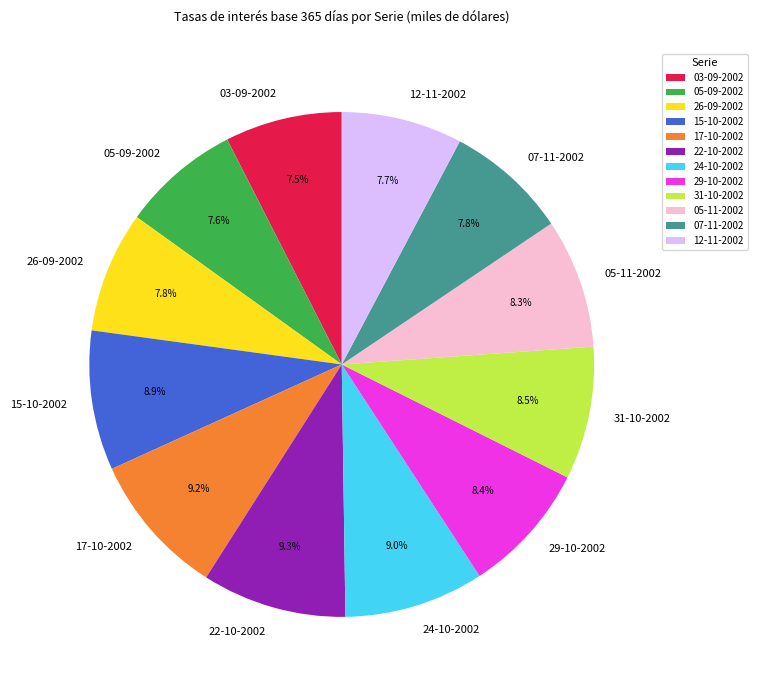

Is 05-11-2002 the majority of the pie?

No